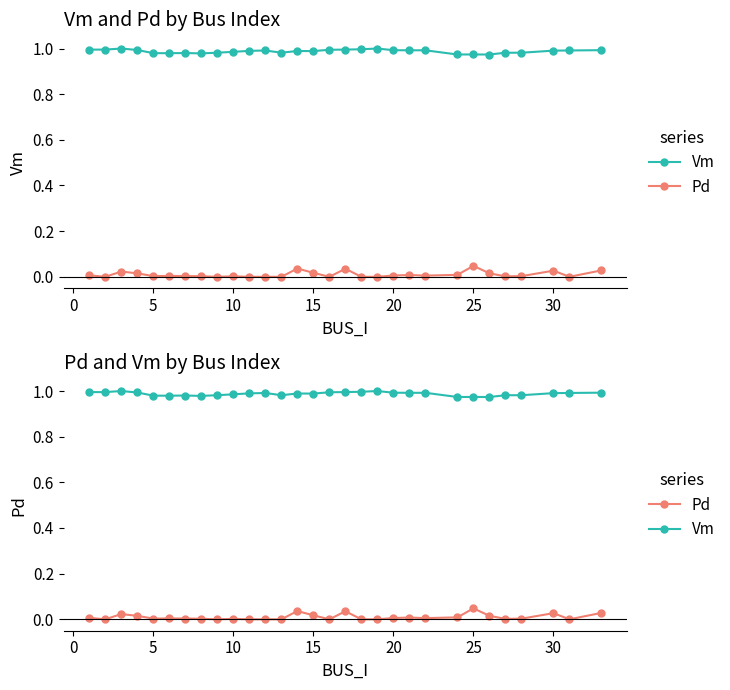

List the series in order of their peak value, highest first.

Vm, Pd